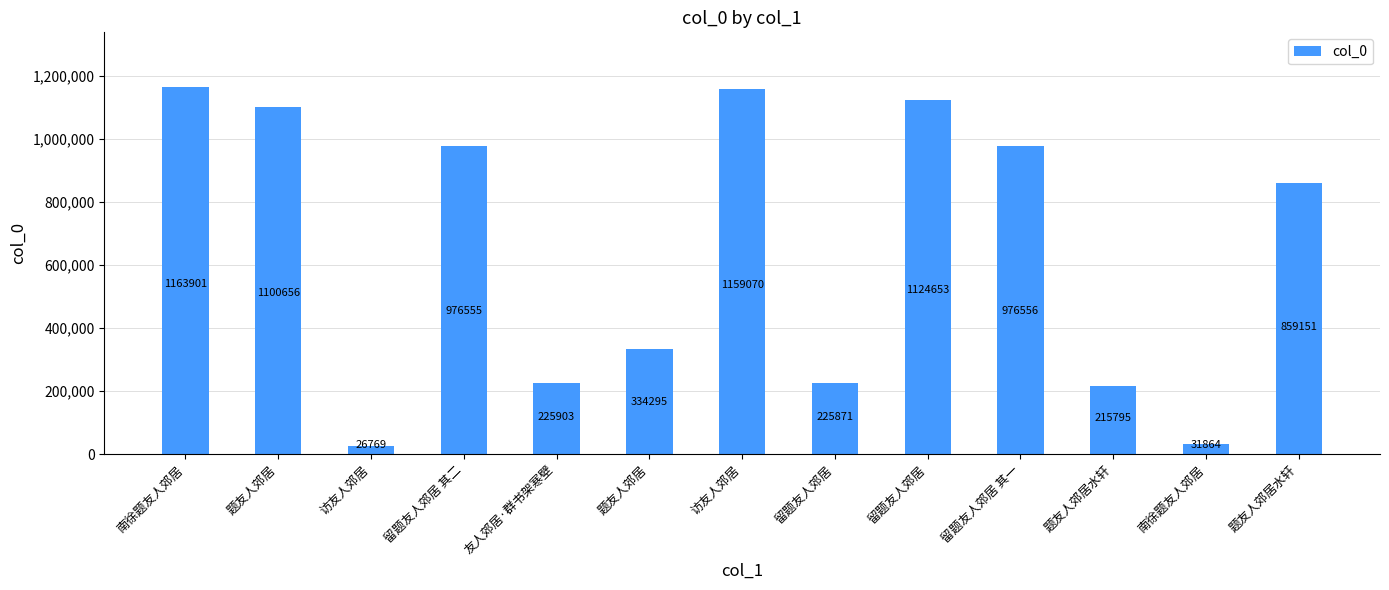

Does the chart contain any negative values?

No